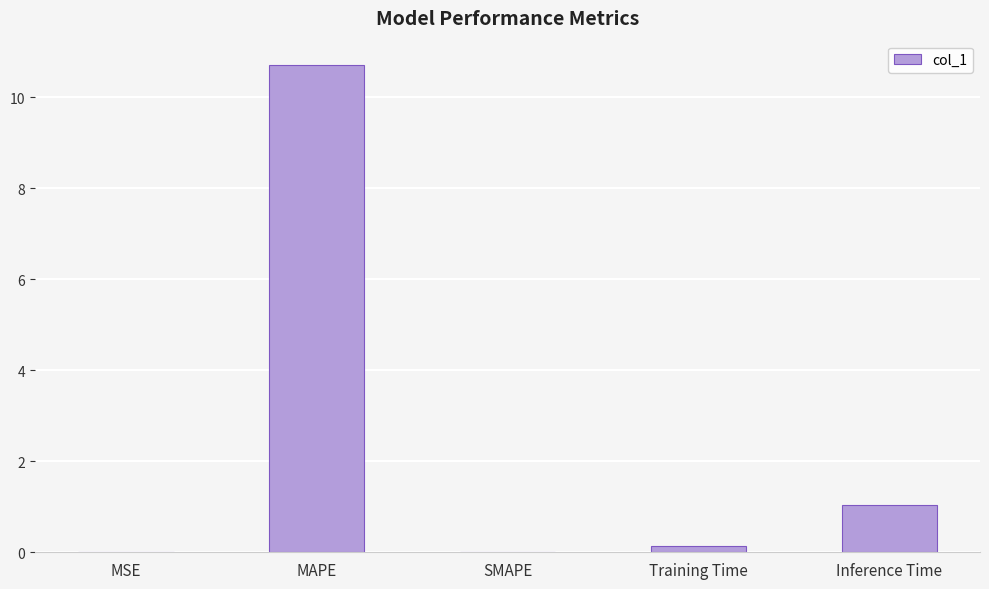

Between Inference Time and MSE, which is larger?

Inference Time